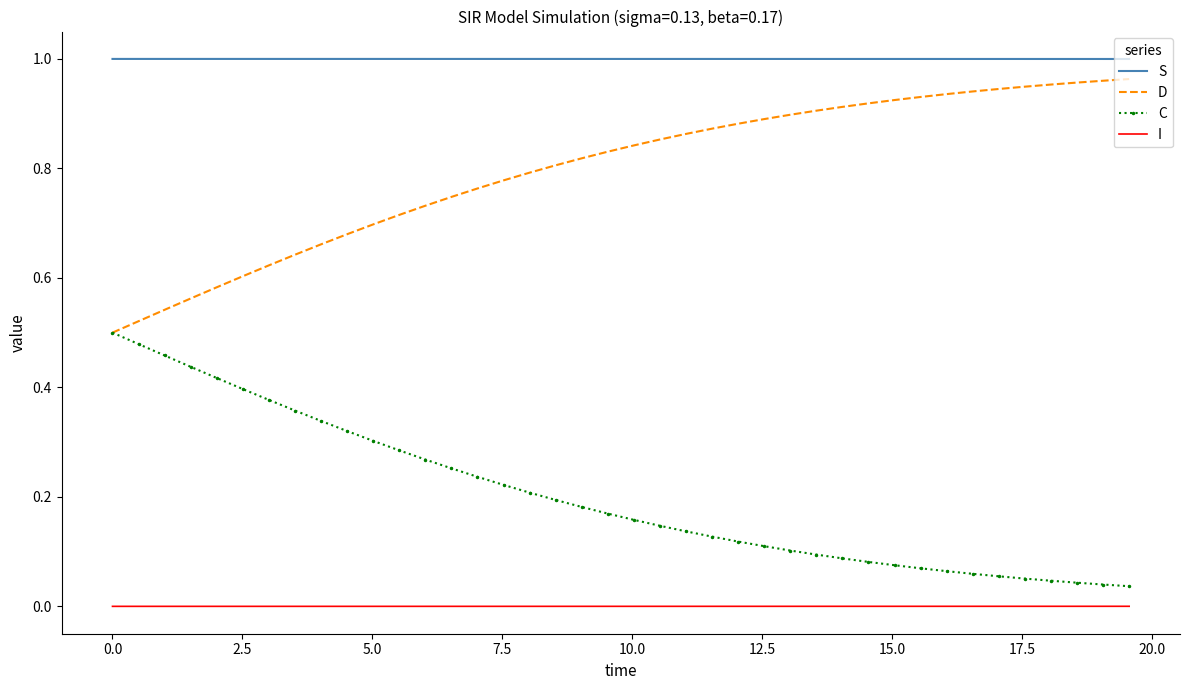

List the series in order of their overall mean, highest first.

S, D, C, I